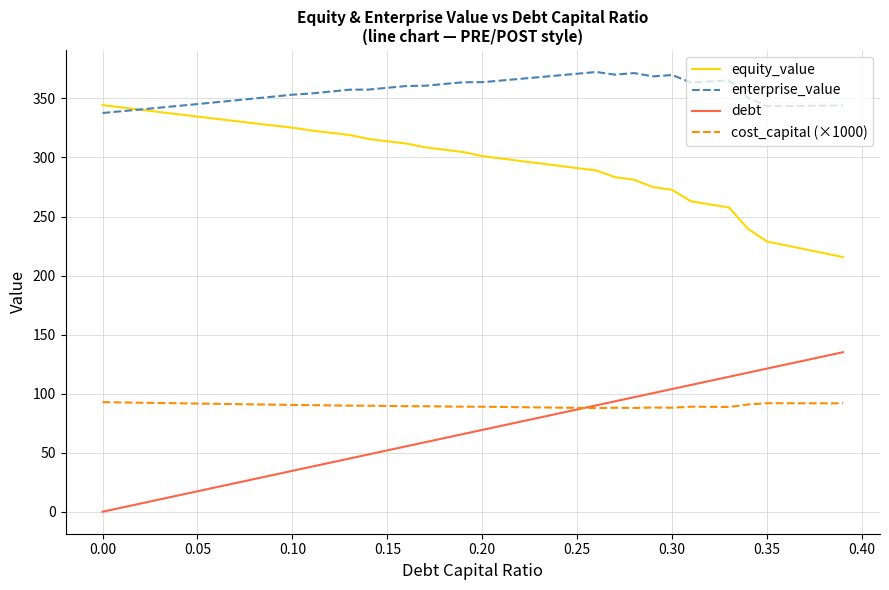

Which series has the largest total across all categories?

enterprise_value